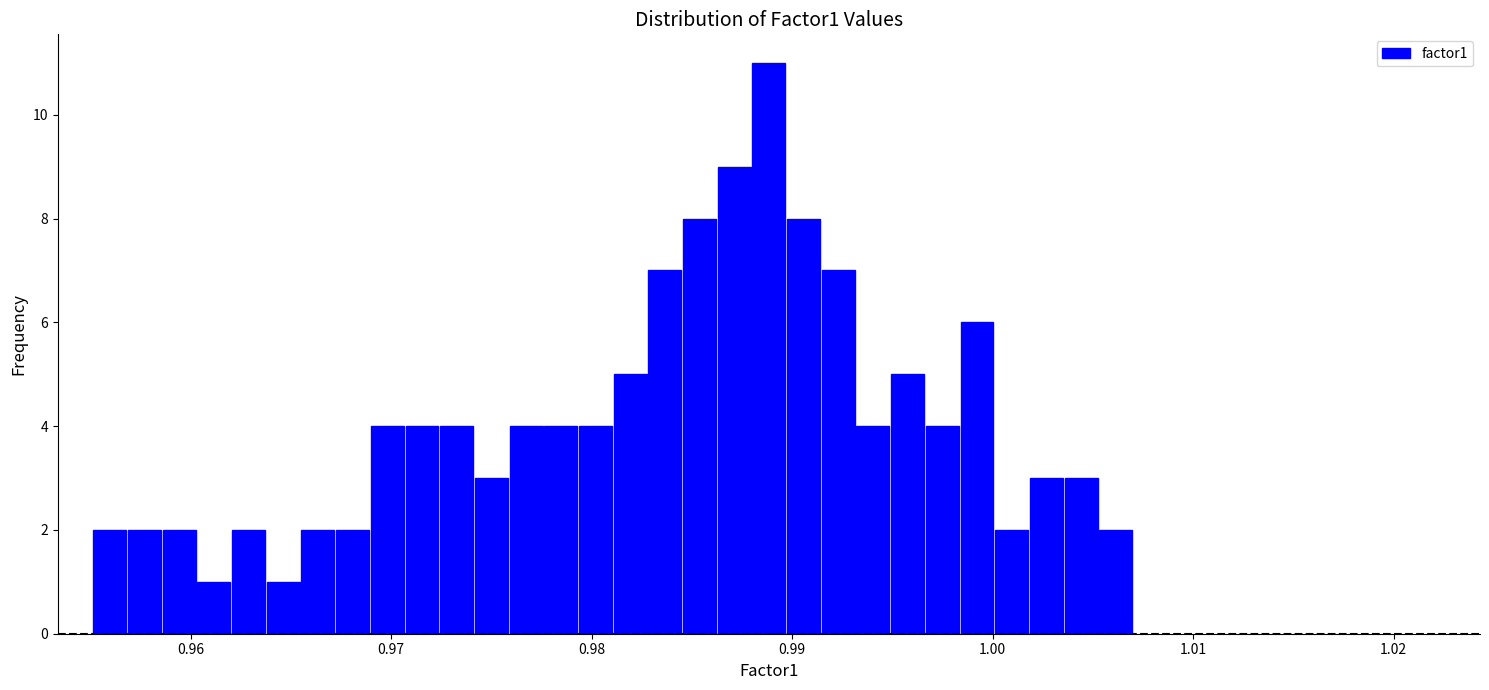

Around what value on the x-axis is the tallest bar? Give the approximate position of its centre, as read against the axis.

0.989